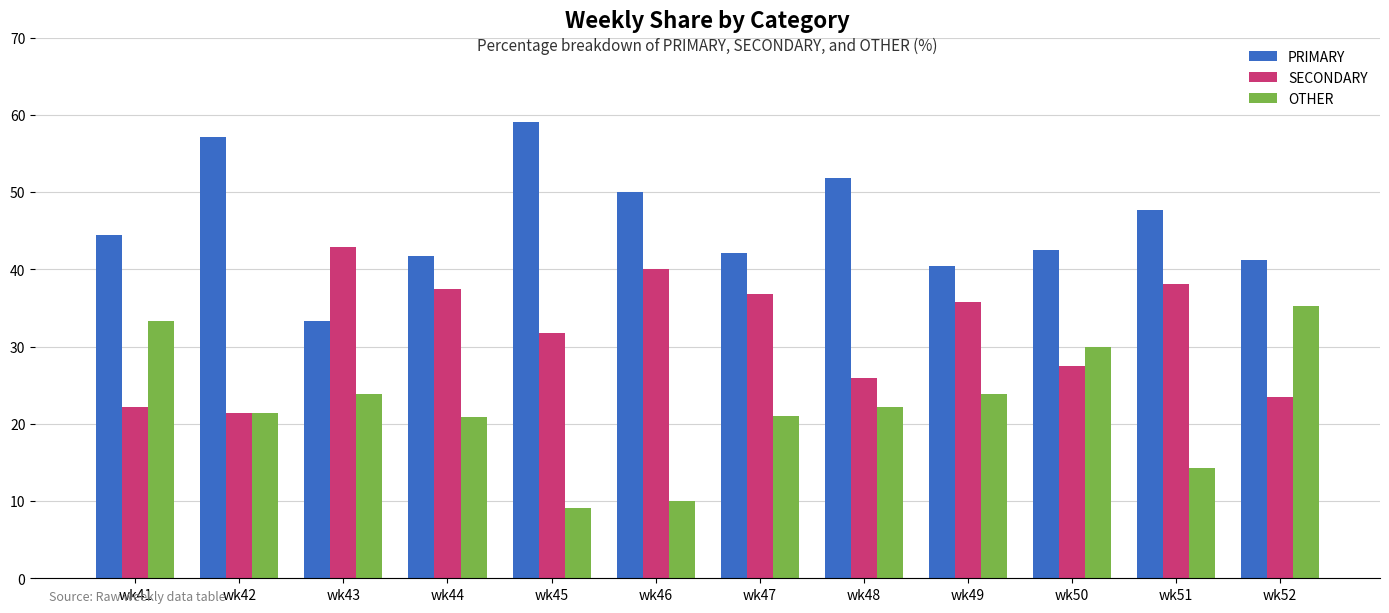

Rank the series at wk48 from lowest to highest value.

OTHER, SECONDARY, PRIMARY